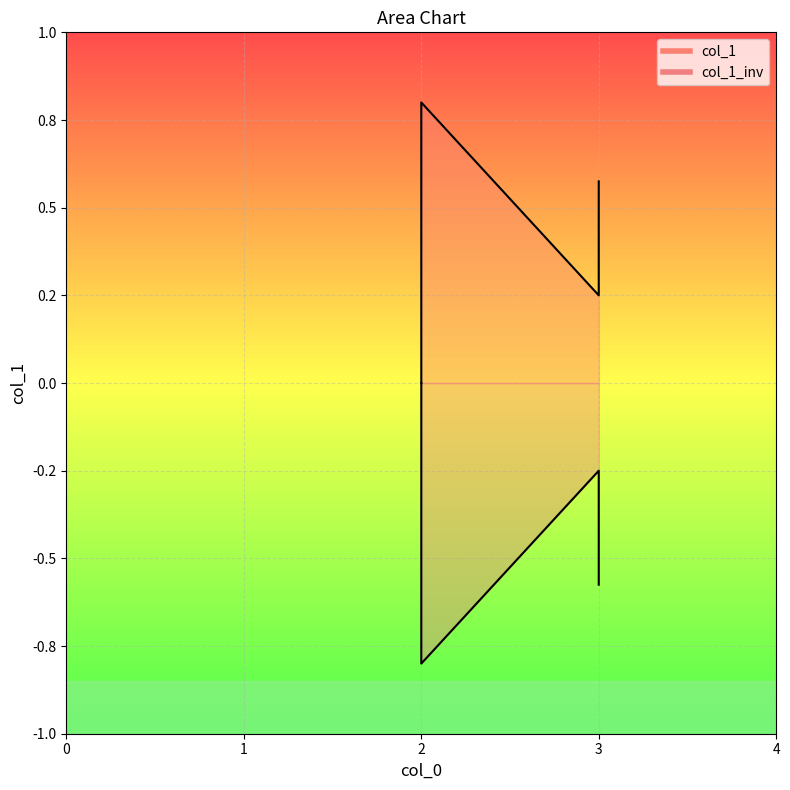

Is it true that col_1_line equals 0.5 at 2?

False